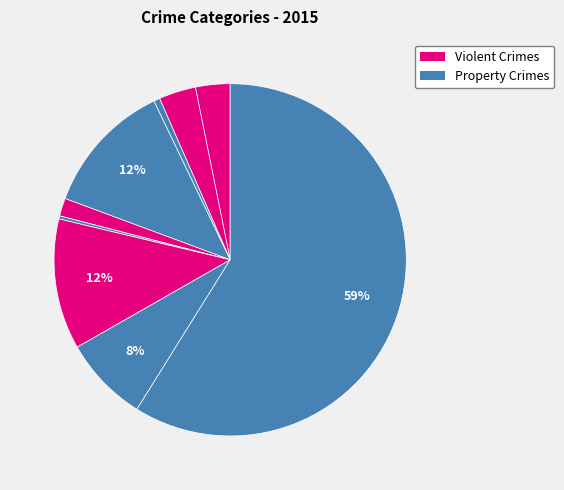

How many slices are in this pie chart?

9